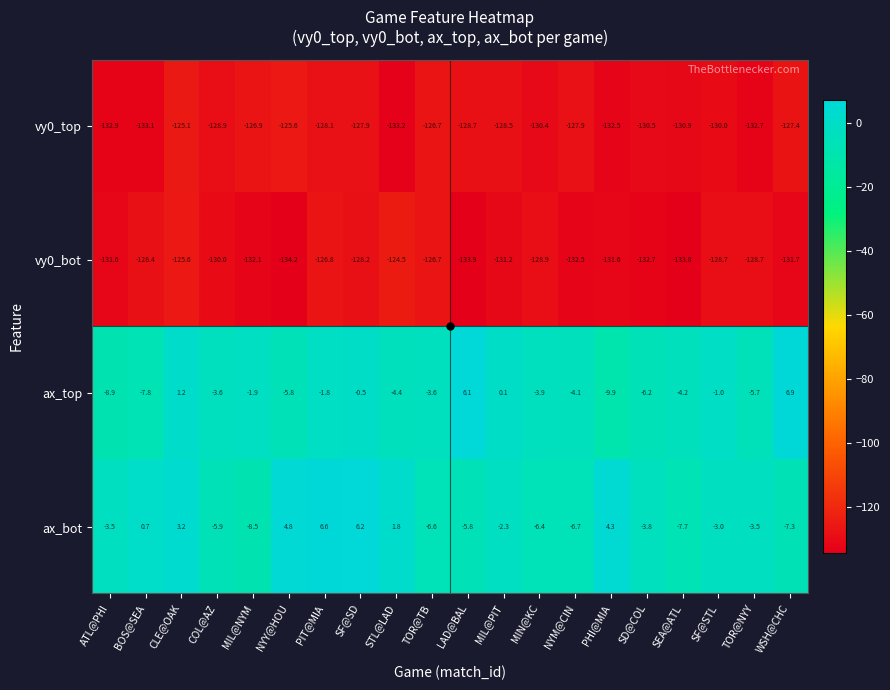

What is the average value of the vy0_top series?

-129.4